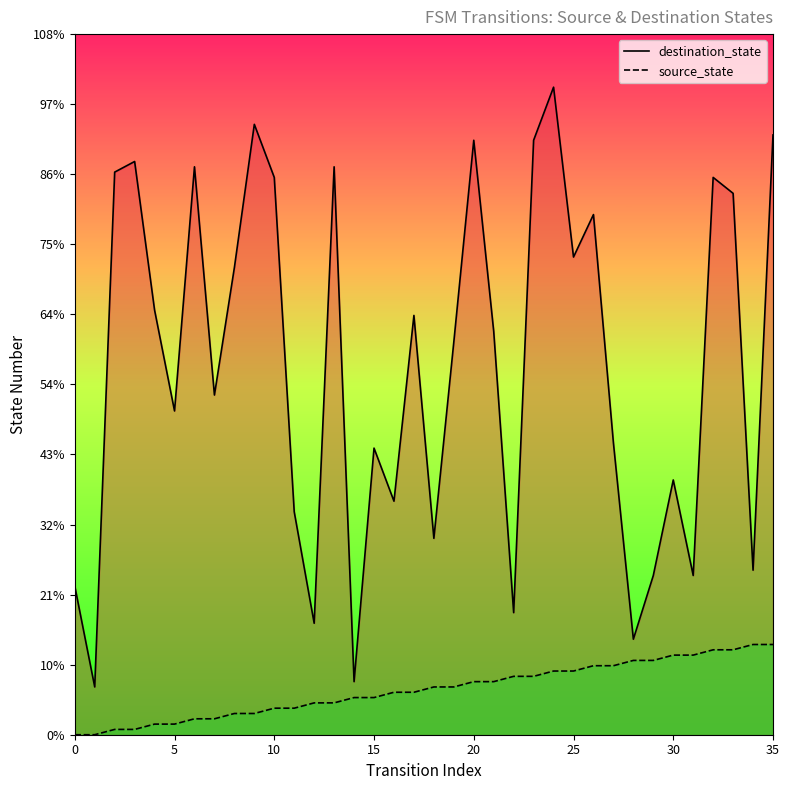

Which series has the largest total across all categories?

destination_state